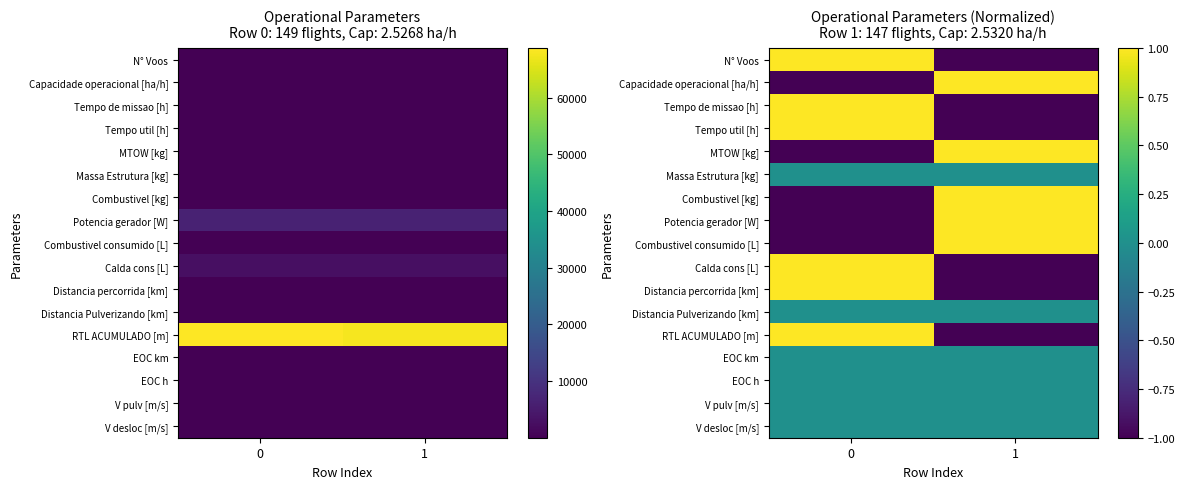

How many categories are shown in the chart?

2